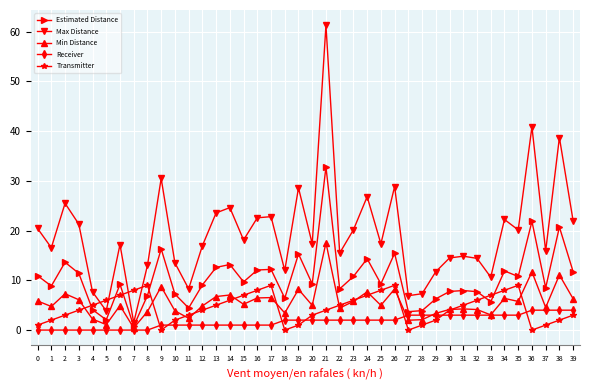

How many lines are shown in the chart?

5